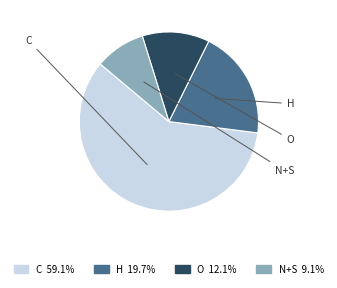

Which category accounts for the majority?

C